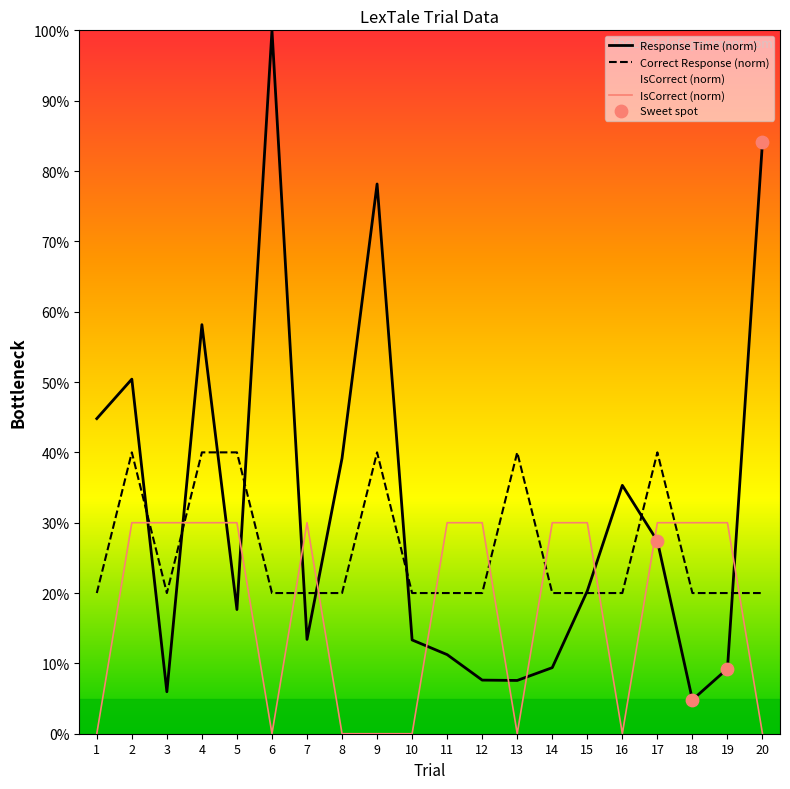

Which series has the largest Y range (max minus min)?

Response Time